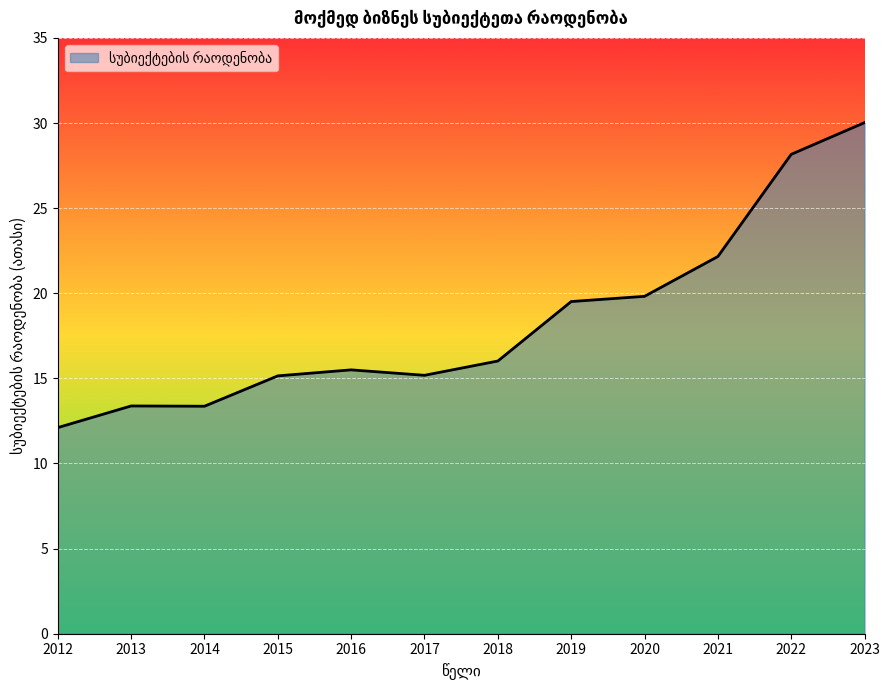

What is the approximate value at 2023?

30.0